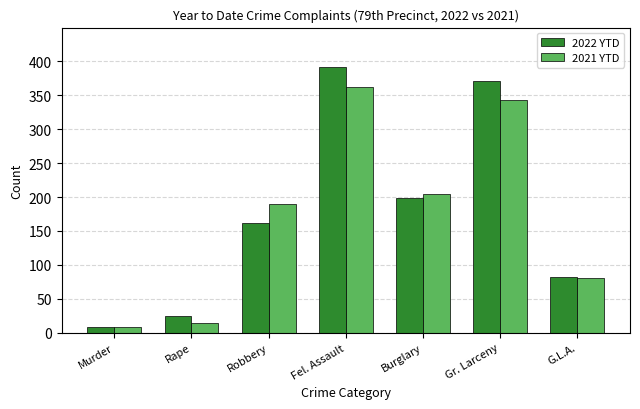

What is the difference between the maximum and minimum values in the 2021 YTD series?

354